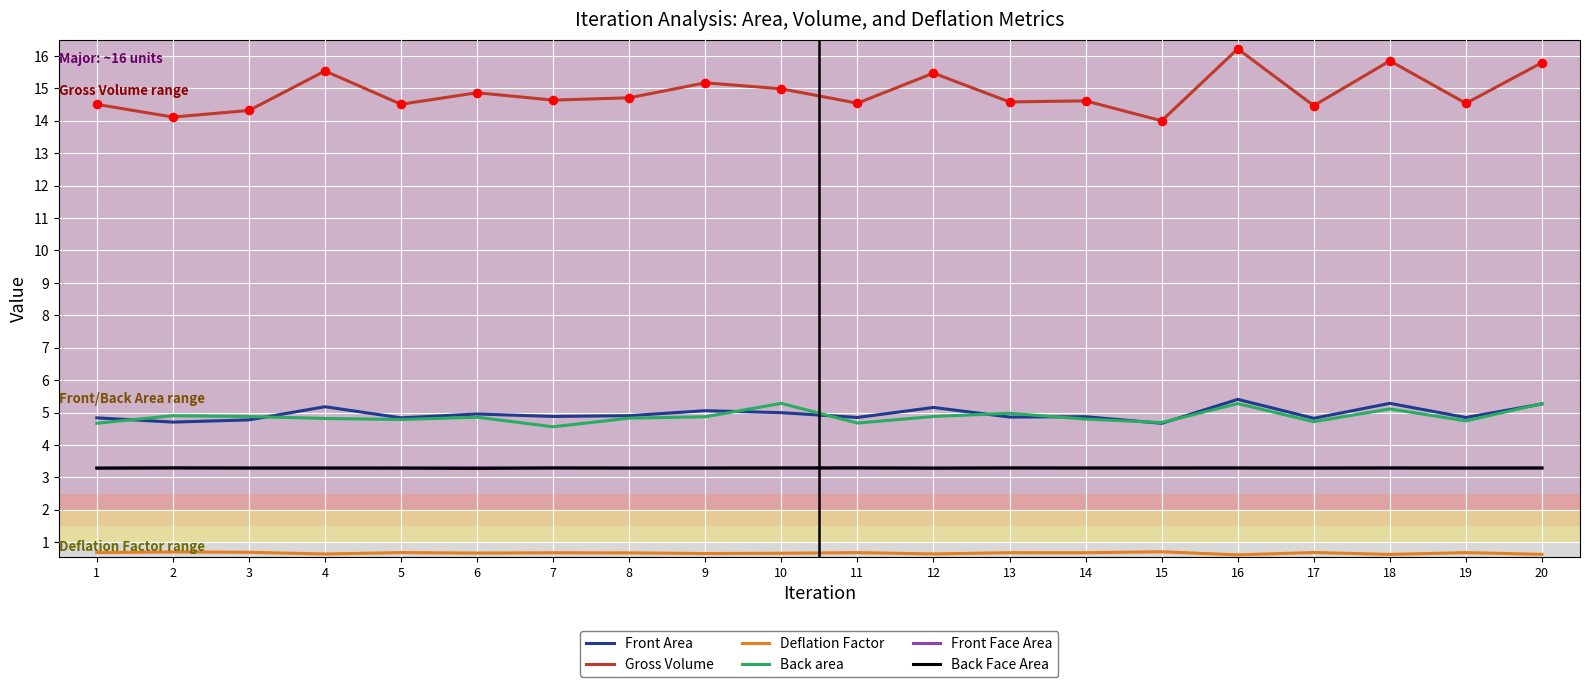

Which series has the largest total across all categories?

Gross Volume